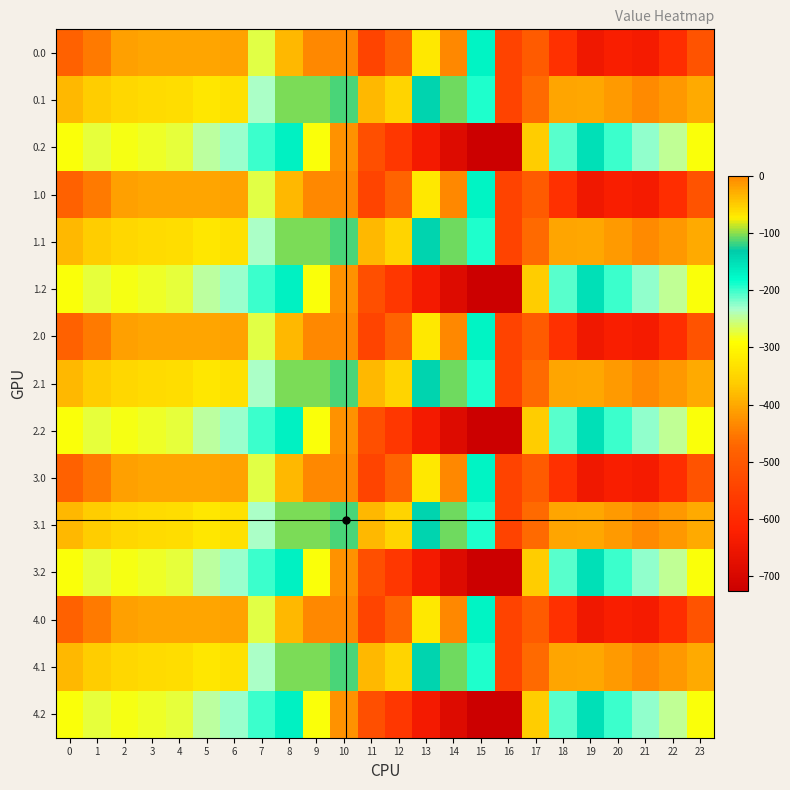

Reading left to right, list all the values displayed in this chart.

0.0: 0=-482.0	1=-449.5	2=-410.3	3=-404.4	4=-404.9	5=-403.8	6=-408.0	7=-270.7	8=-35.0	9=0.0	10=0.0	11=-544.3	12=-477.2	13=-70.2	14=-0.3	15=-172.8	16=-545.4	17=-494.8	18=-586.7	19=-649.2	20=-629.9	21=-638.4	22=-592.3	23=-511.3
0.1: 0=-384.6	1=-361.1	2=-347.9	3=-342.7	4=-339.6	5=-325.7	6=-332.2	7=-234.9	8=-102.3	9=-104.8	10=-114.0	11=-384.7	12=-350.8	13=-141.2	14=-105.5	15=-190.4	16=-547.3	17=-466.6	18=-405.4	19=-400.2	20=-414.5	21=-432.4	22=-419.9	23=-399.4
0.2: 0=-287.1	1=-272.7	2=-285.5	3=-281.0	4=-274.4	5=-245.0	6=-228.8	7=-199.0	8=-169.5	9=-288.5	10=-423.5	11=-520.6	12=-571.2	13=-640.4	14=-687.4	15=-725.8	16=-726.6	17=-362.4	18=-210.0	19=-151.0	20=-199.2	21=-226.4	22=-247.4	23=-287.5
1.0: 0=-482.0	1=-449.5	2=-410.3	3=-404.4	4=-404.9	5=-403.8	6=-408.0	7=-270.7	8=-35.0	9=0.0	10=0.0	11=-544.3	12=-477.2	13=-70.2	14=-0.3	15=-172.8	16=-545.4	17=-494.8	18=-586.7	19=-649.2	20=-629.9	21=-638.4	22=-592.3	23=-511.3
1.1: 0=-384.6	1=-361.1	2=-347.9	3=-342.7	4=-339.6	5=-325.7	6=-332.2	7=-234.9	8=-102.3	9=-104.8	10=-114.0	11=-384.7	12=-350.8	13=-141.2	14=-105.5	15=-190.4	16=-547.3	17=-466.6	18=-405.4	19=-400.2	20=-414.5	21=-432.4	22=-419.9	23=-399.4
1.2: 0=-287.1	1=-272.7	2=-285.5	3=-281.0	4=-274.4	5=-245.0	6=-228.8	7=-199.0	8=-169.5	9=-288.5	10=-423.5	11=-520.6	12=-571.2	13=-640.4	14=-687.4	15=-725.8	16=-726.6	17=-362.4	18=-210.0	19=-151.0	20=-199.2	21=-226.4	22=-247.4	23=-287.5
2.0: 0=-482.0	1=-449.5	2=-410.3	3=-404.4	4=-404.9	5=-403.8	6=-408.0	7=-270.7	8=-35.0	9=0.0	10=0.0	11=-544.3	12=-477.2	13=-70.2	14=-0.3	15=-172.8	16=-545.4	17=-494.8	18=-586.7	19=-649.2	20=-629.9	21=-638.4	22=-592.3	23=-511.3
2.1: 0=-384.6	1=-361.1	2=-347.9	3=-342.7	4=-339.6	5=-325.7	6=-332.2	7=-234.9	8=-102.3	9=-104.8	10=-114.0	11=-384.7	12=-350.8	13=-141.2	14=-105.5	15=-190.4	16=-547.3	17=-466.6	18=-405.4	19=-400.2	20=-414.5	21=-432.4	22=-419.9	23=-399.4
2.2: 0=-287.1	1=-272.7	2=-285.5	3=-281.0	4=-274.4	5=-245.0	6=-228.8	7=-199.0	8=-169.5	9=-288.5	10=-423.5	11=-520.6	12=-571.2	13=-640.4	14=-687.4	15=-725.8	16=-726.6	17=-362.4	18=-210.0	19=-151.0	20=-199.2	21=-226.4	22=-247.4	23=-287.5
3.0: 0=-482.0	1=-449.5	2=-410.3	3=-404.4	4=-404.9	5=-403.8	6=-408.0	7=-270.7	8=-35.0	9=0.0	10=0.0	11=-544.3	12=-477.2	13=-70.2	14=-0.3	15=-172.8	16=-545.4	17=-494.8	18=-586.7	19=-649.2	20=-629.9	21=-638.4	22=-592.3	23=-511.3
3.1: 0=-384.6	1=-361.1	2=-347.9	3=-342.7	4=-339.6	5=-325.7	6=-332.2	7=-234.9	8=-102.3	9=-104.8	10=-114.0	11=-384.7	12=-350.8	13=-141.2	14=-105.5	15=-190.4	16=-547.3	17=-466.6	18=-405.4	19=-400.2	20=-414.5	21=-432.4	22=-419.9	23=-399.4
3.2: 0=-287.1	1=-272.7	2=-285.5	3=-281.0	4=-274.4	5=-245.0	6=-228.8	7=-199.0	8=-169.5	9=-288.5	10=-423.5	11=-520.6	12=-571.2	13=-640.4	14=-687.4	15=-725.8	16=-726.6	17=-362.4	18=-210.0	19=-151.0	20=-199.2	21=-226.4	22=-247.4	23=-287.5
4.0: 0=-482.0	1=-449.5	2=-410.3	3=-404.4	4=-404.9	5=-403.8	6=-408.0	7=-270.7	8=-35.0	9=0.0	10=0.0	11=-544.3	12=-477.2	13=-70.2	14=-0.3	15=-172.8	16=-545.4	17=-494.8	18=-586.7	19=-649.2	20=-629.9	21=-638.4	22=-592.3	23=-511.3
4.1: 0=-384.6	1=-361.1	2=-347.9	3=-342.7	4=-339.6	5=-325.7	6=-332.2	7=-234.9	8=-102.3	9=-104.8	10=-114.0	11=-384.7	12=-350.8	13=-141.2	14=-105.5	15=-190.4	16=-547.3	17=-466.6	18=-405.4	19=-400.2	20=-414.5	21=-432.4	22=-419.9	23=-399.4
4.2: 0=-287.1	1=-272.7	2=-285.5	3=-281.0	4=-274.4	5=-245.0	6=-228.8	7=-199.0	8=-169.5	9=-288.5	10=-423.5	11=-520.6	12=-571.2	13=-640.4	14=-687.4	15=-725.8	16=-726.6	17=-362.4	18=-210.0	19=-151.0	20=-199.2	21=-226.4	22=-247.4	23=-287.5